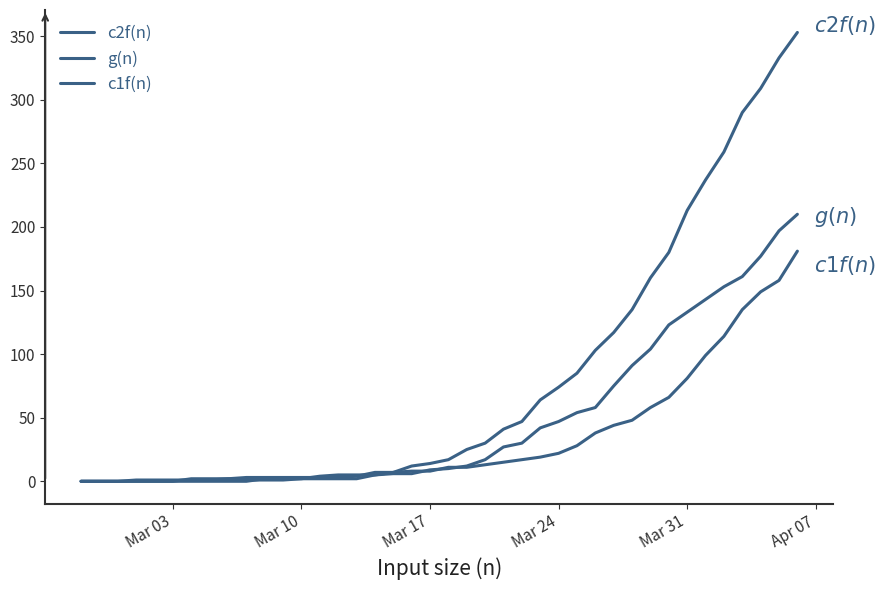

How many distinct data groups are displayed?

3